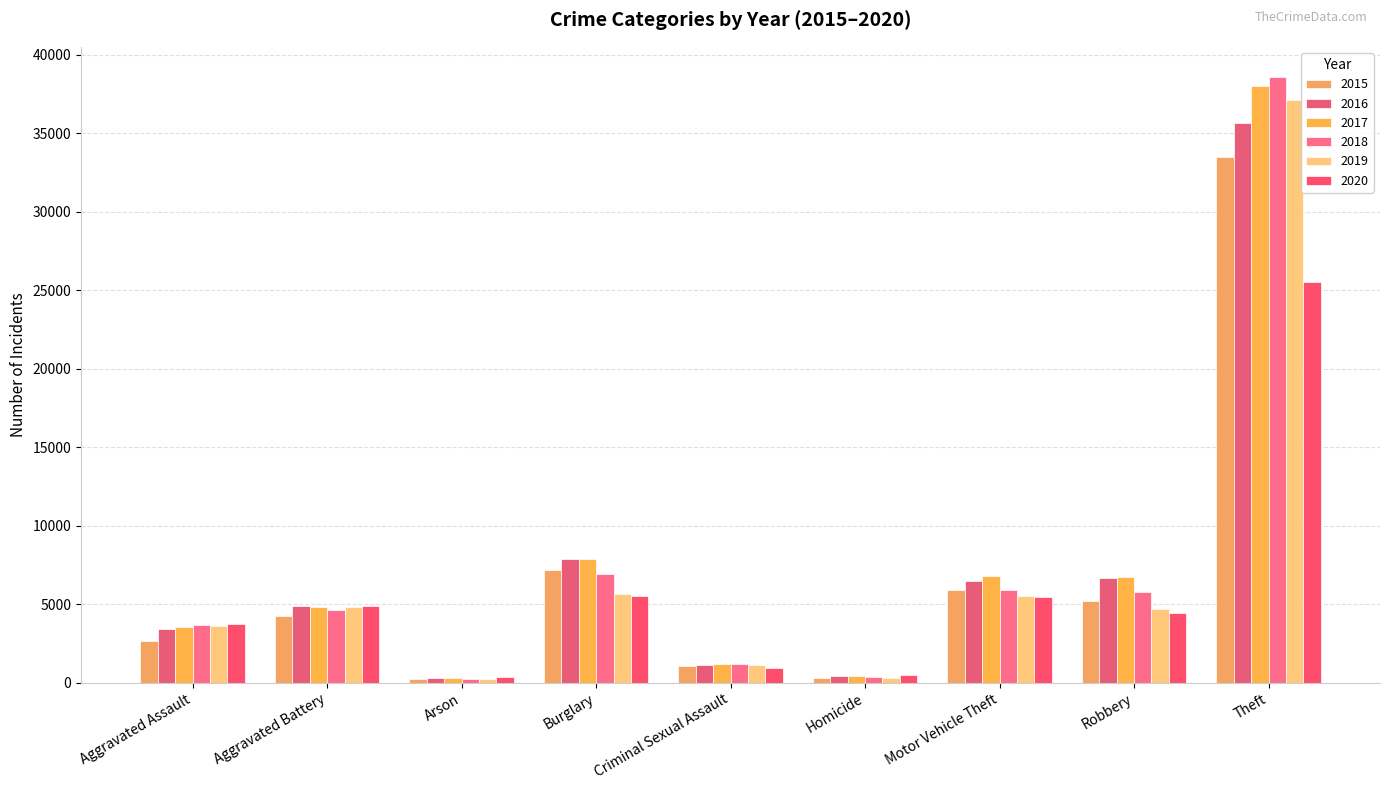

How many bars are there in total?

54